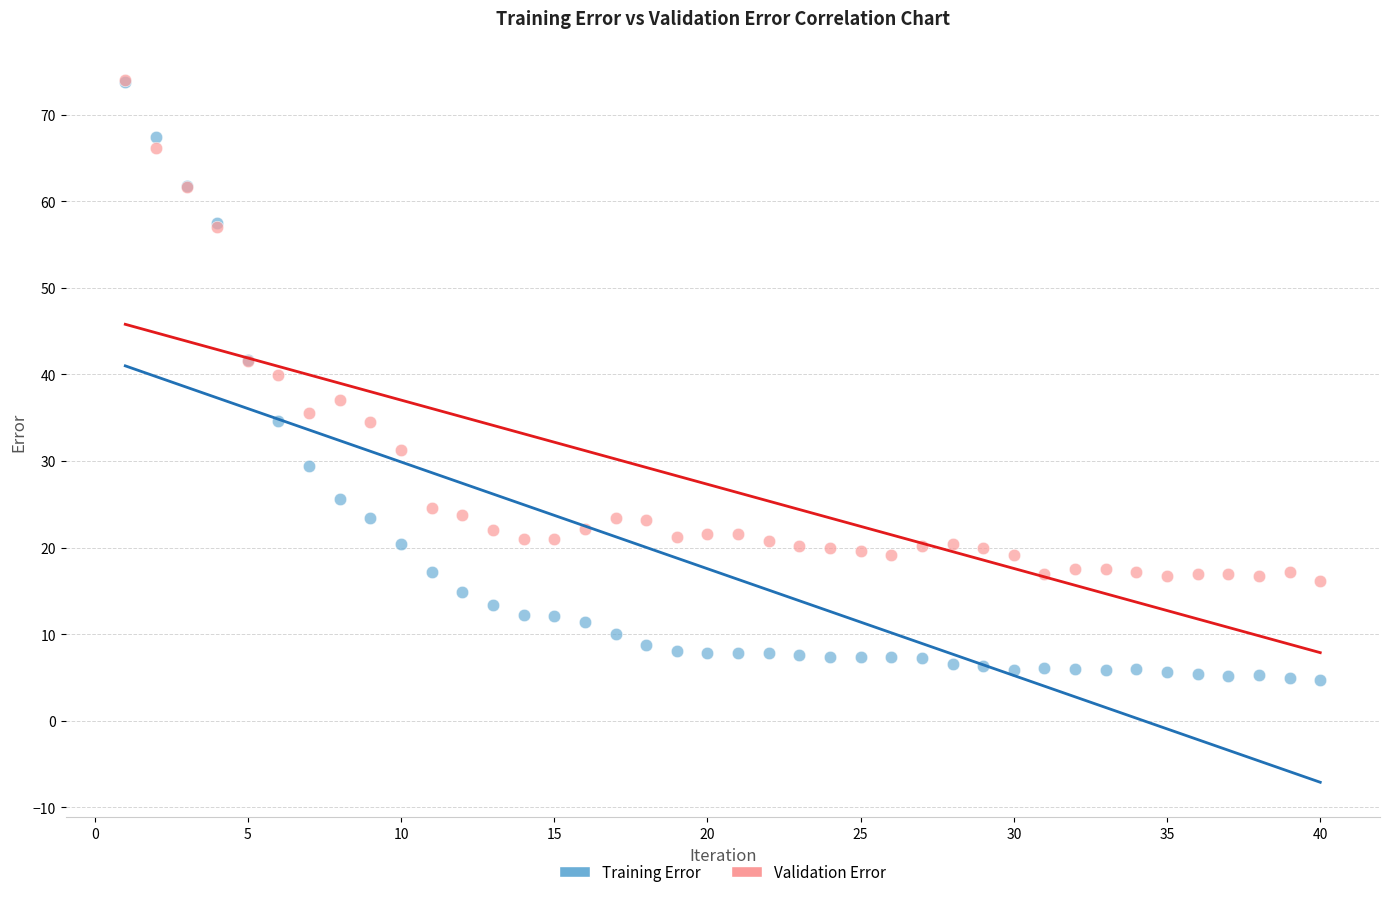

In the Training Error series, what Y value is closest to 39?

41.7